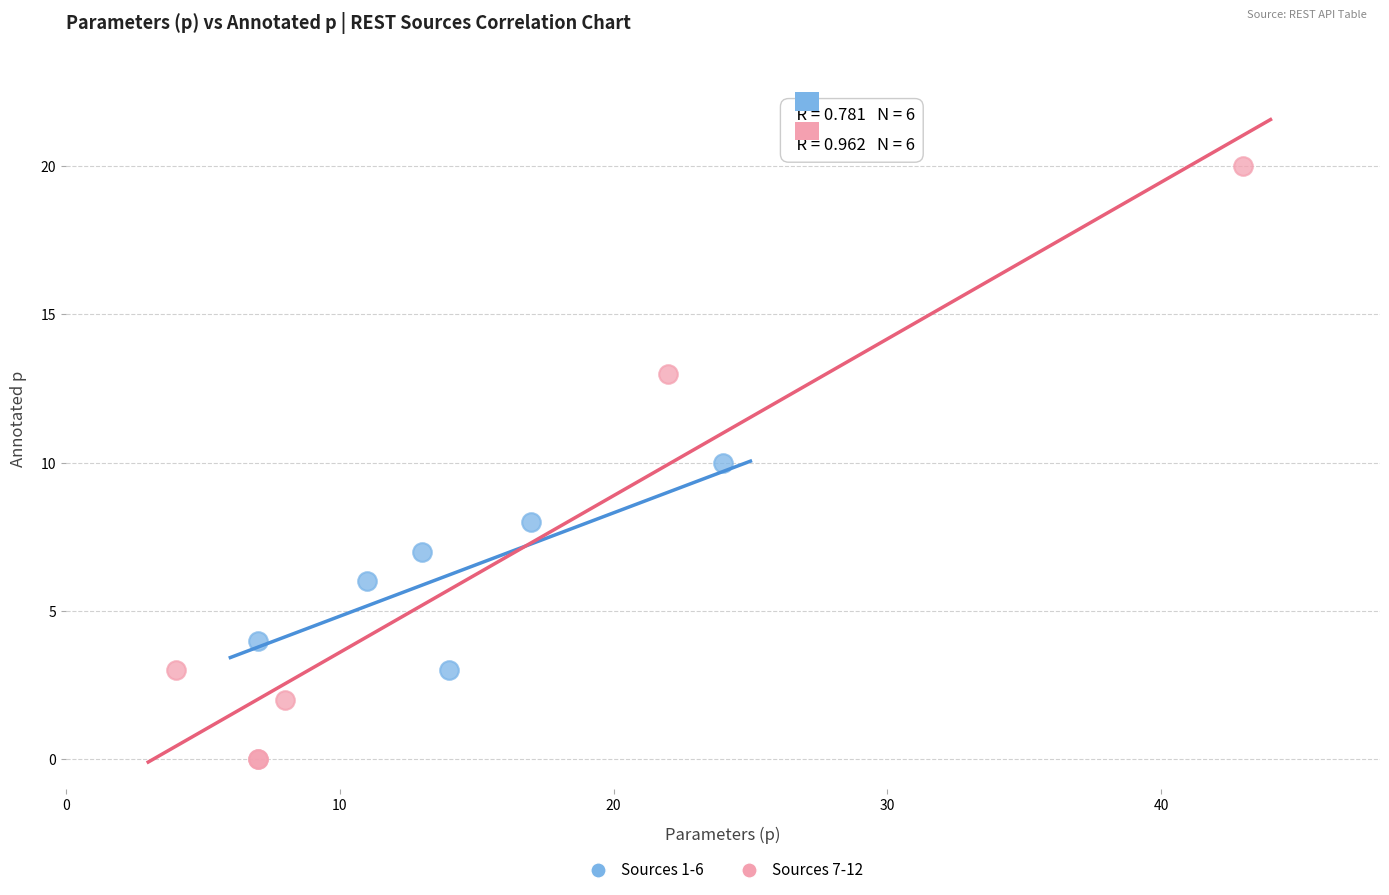

Which series reaches the minimum Y coordinate?

Sources 7-12